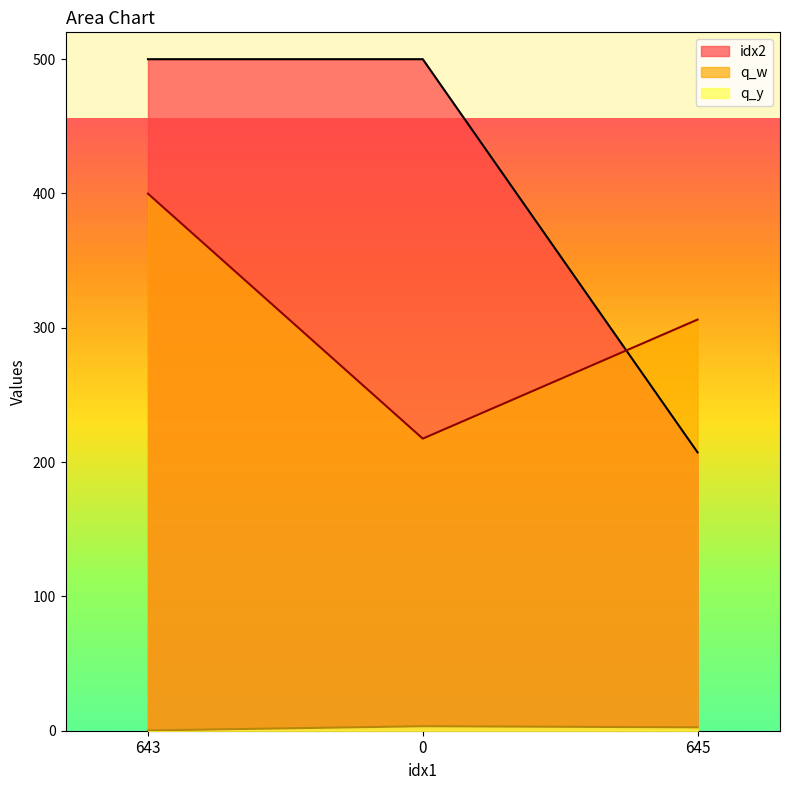

Which category has the lowest value across all series?

643